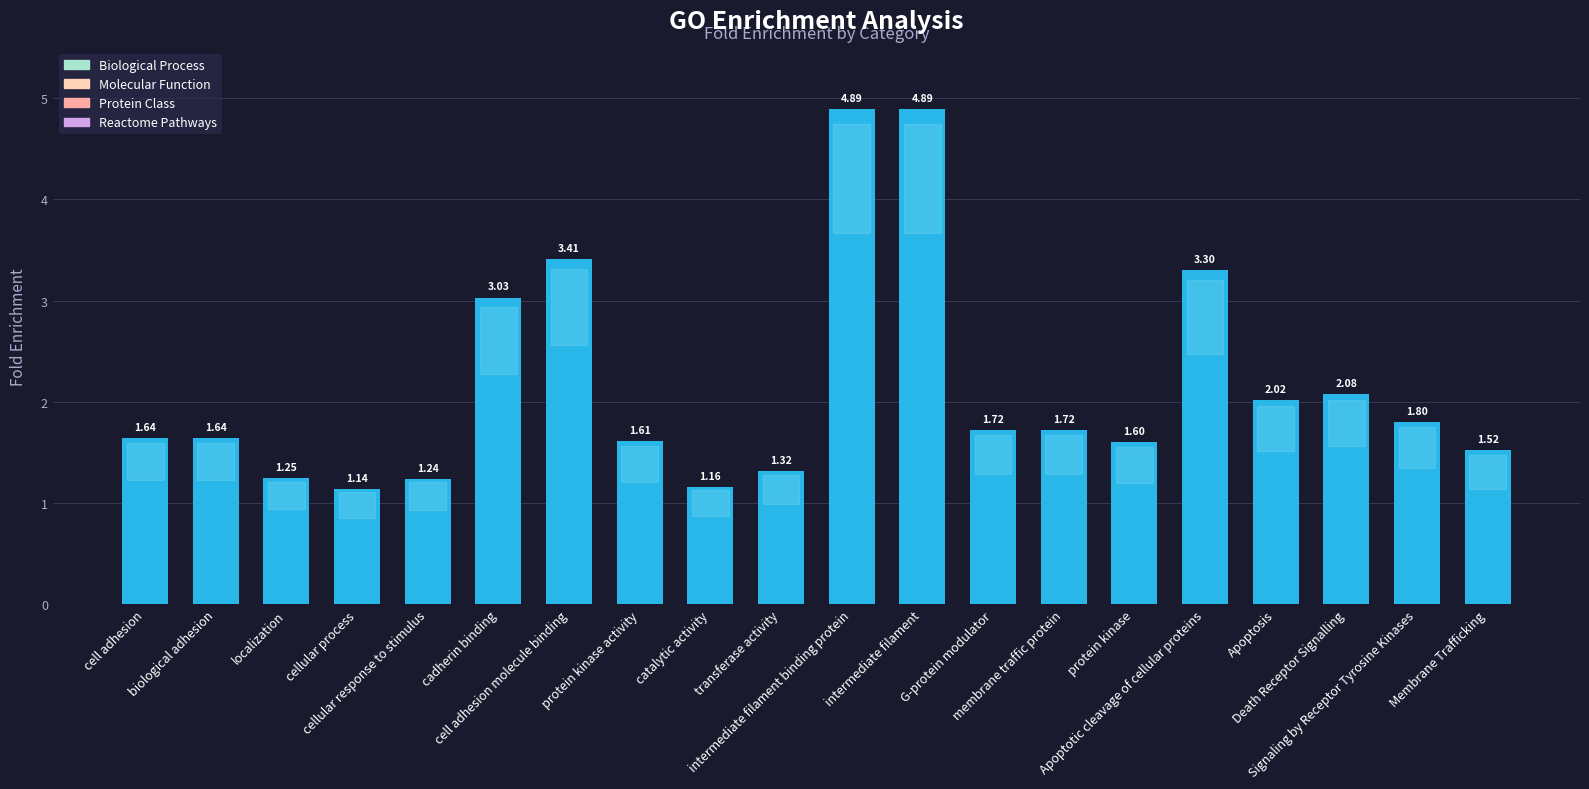

Between cell adhesion and catalytic activity, which is larger?

cell adhesion